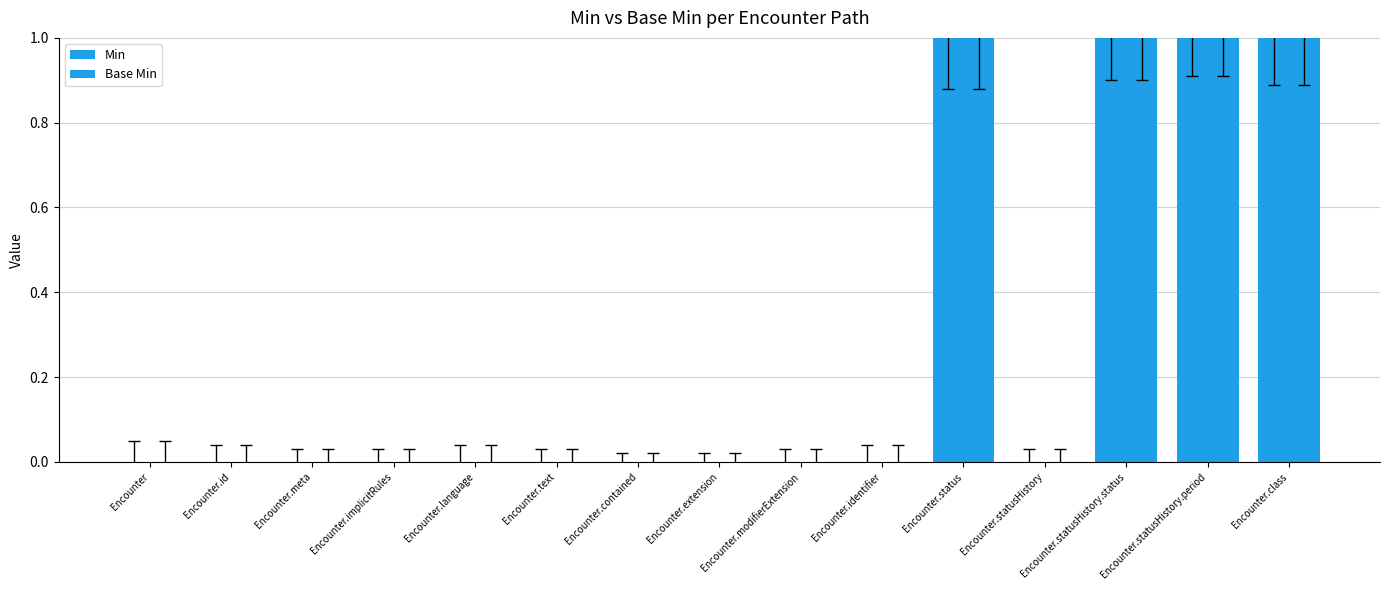

What is the label of the 13th bar from the right?

Encounter.meta